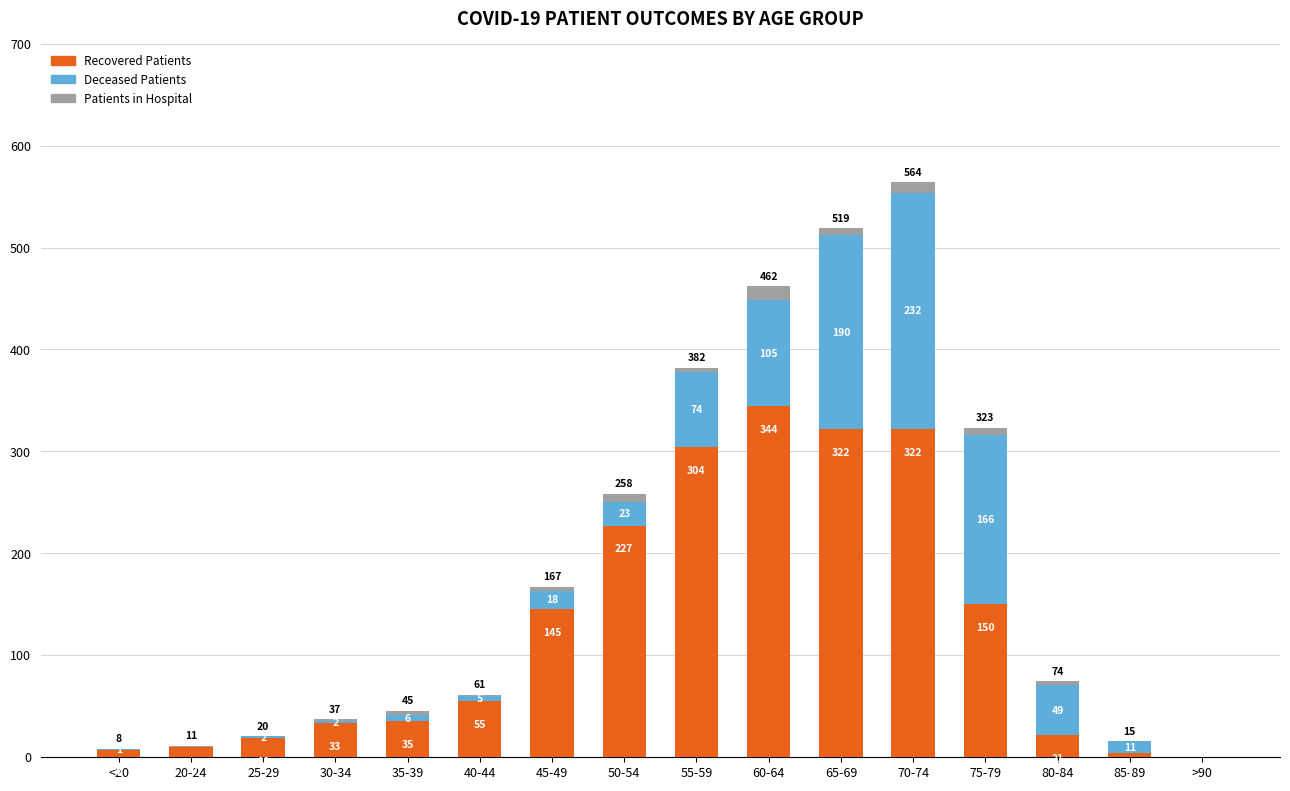

At which category is the sum across all series the highest?

70-74